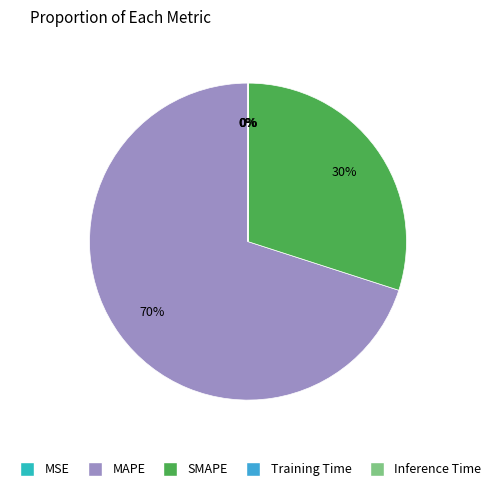

What percentage is the SMAPE slice, to the nearest percent?

30%